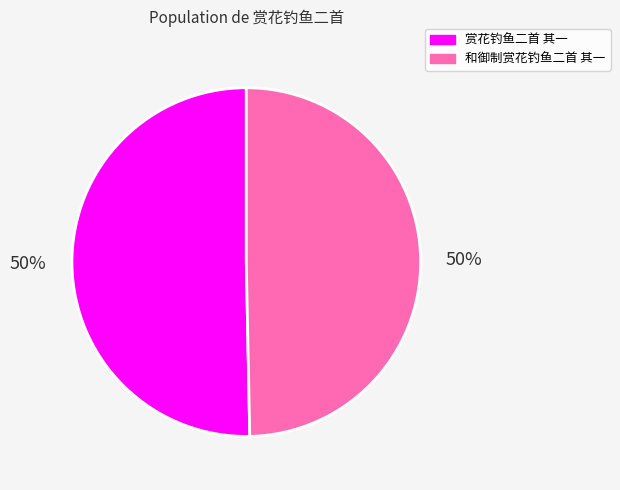

True or false: 和御制赏花钓鱼二首 其一 accounts for 50% of the total.

True